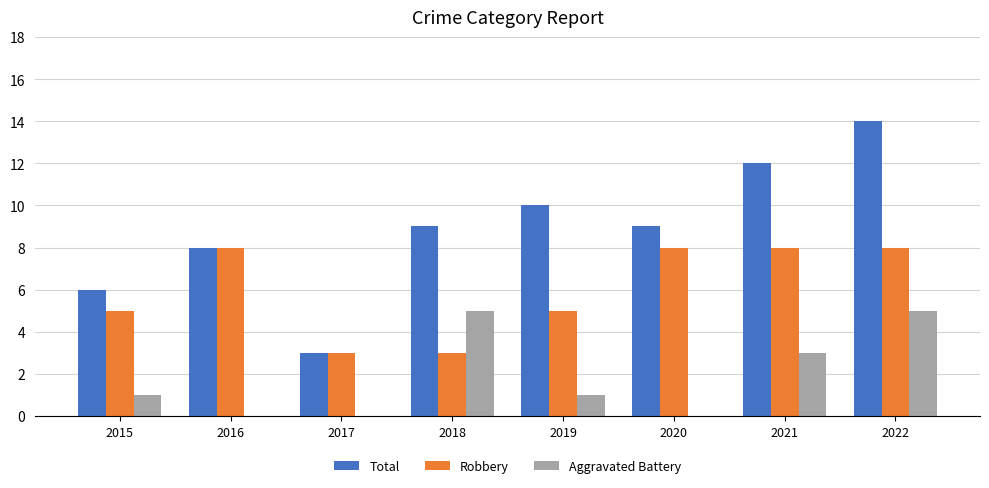

Is it true that Aggravated Battery equals 3 at 2018?

False